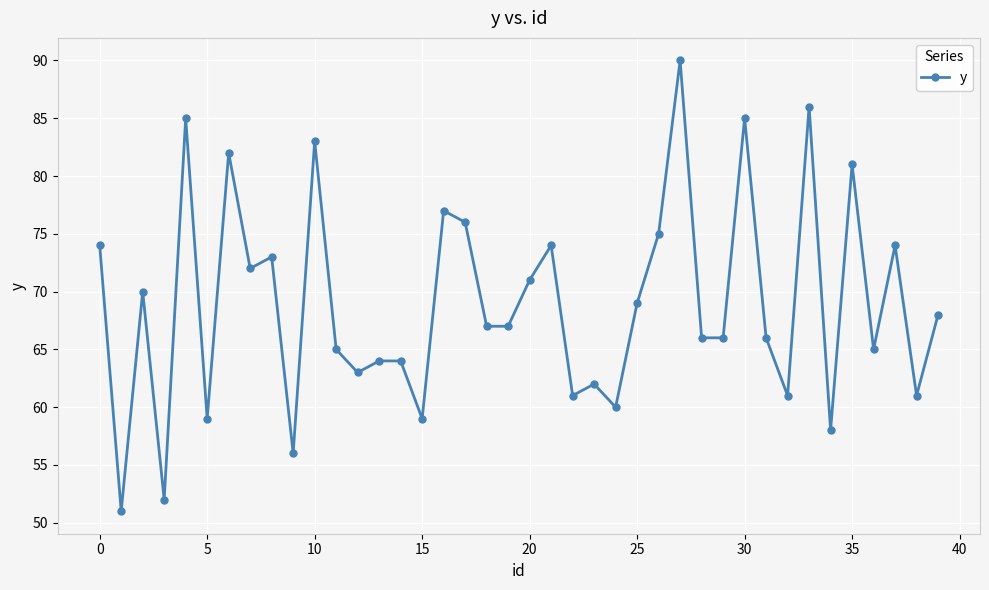

True or false: the data has more than 1 interior local peaks.

True